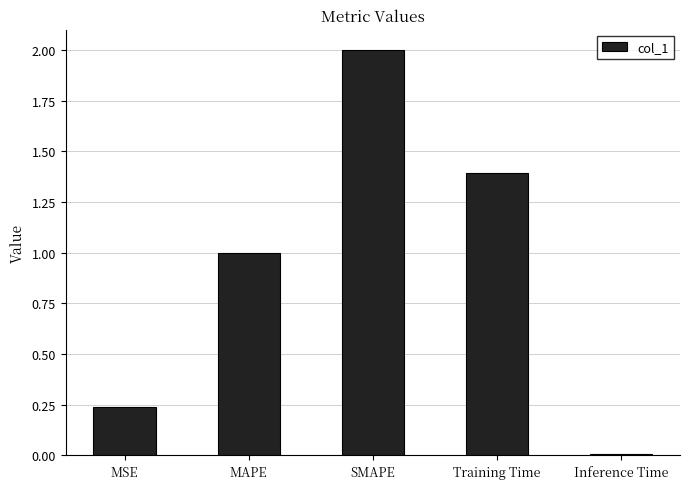

What is the difference between the second highest and minimum values?

1.4